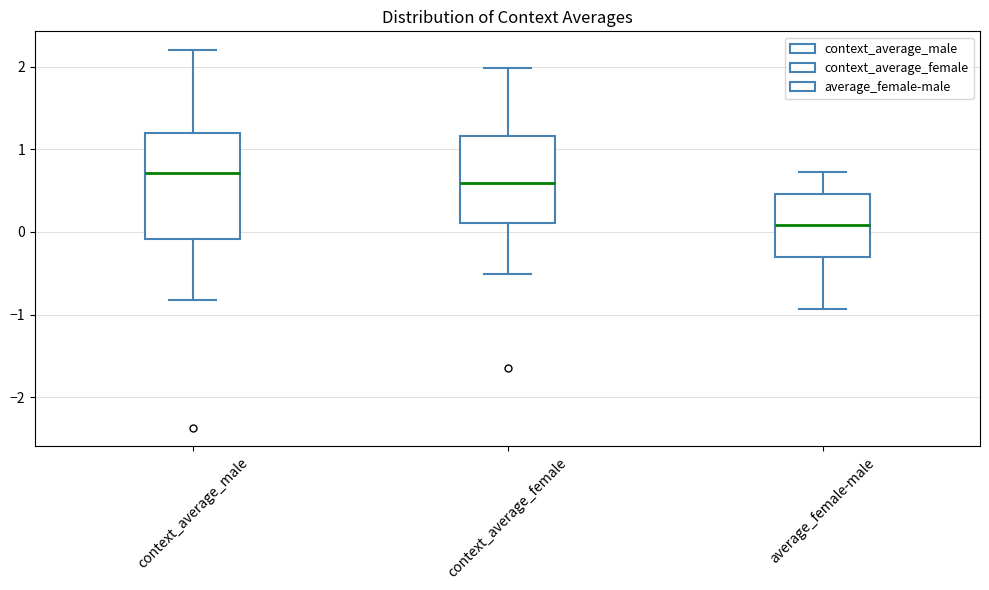

Which box has the lowest median line?

average_female-male